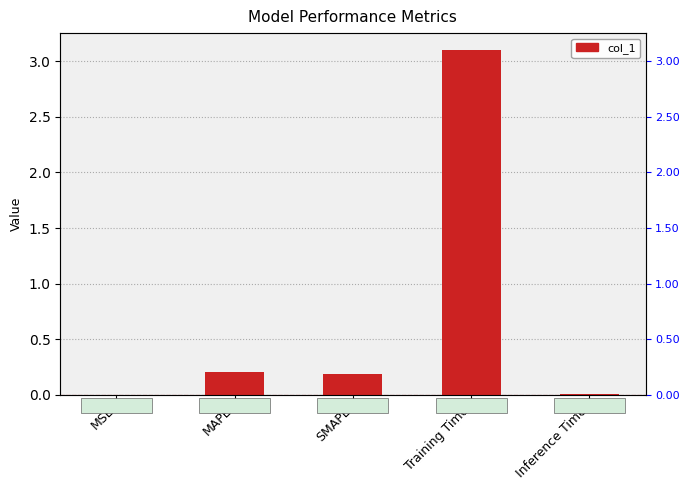

Reading right to left, list all the values displayed in this chart.

0.0	3.1	0.2	0.2	0.0